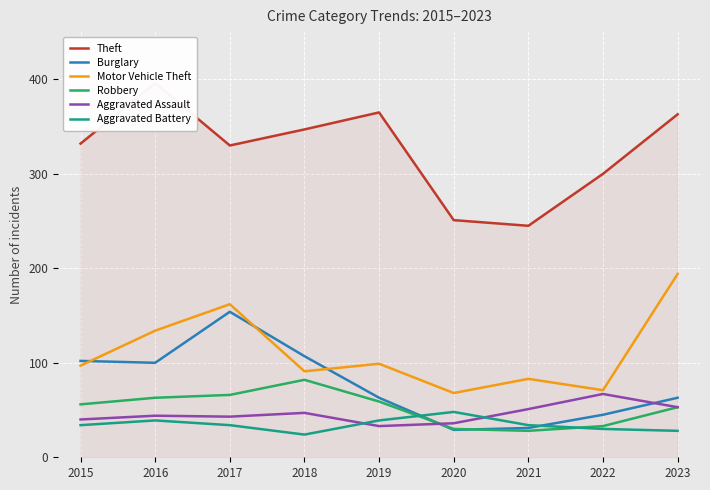

How many data points does each series have?

9